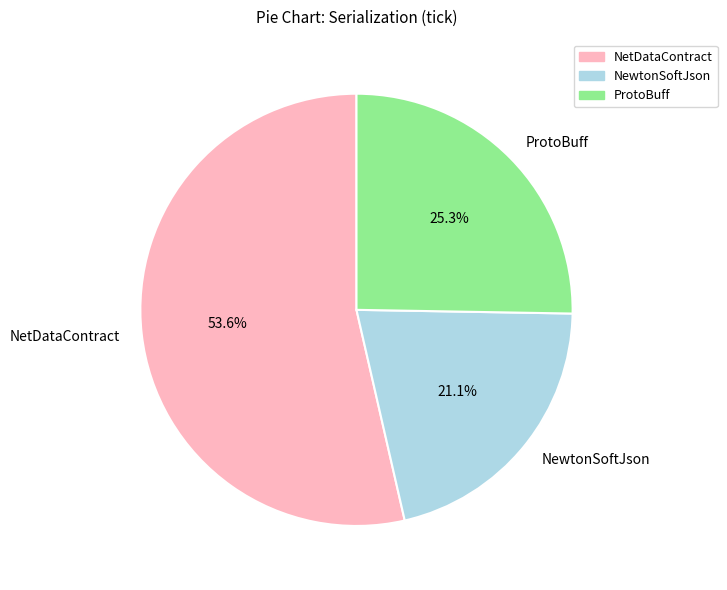

Which category has the biggest portion of the pie?

NetDataContract